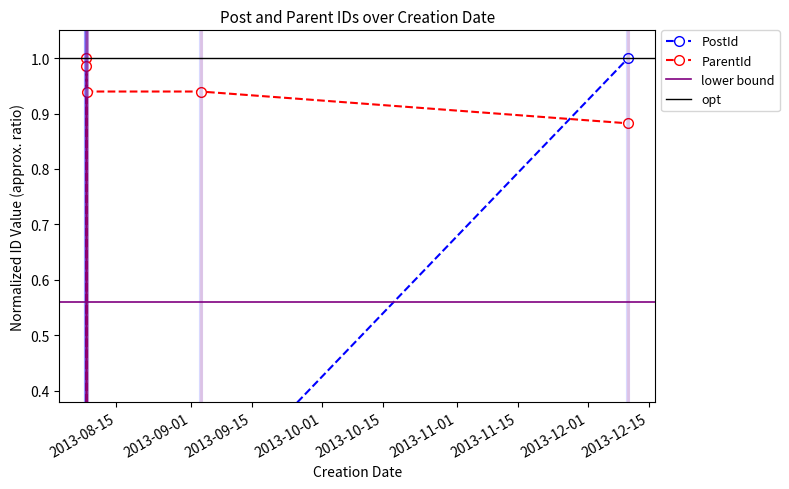

What is the difference between the second highest and minimum values in the ParentId series?

1.0